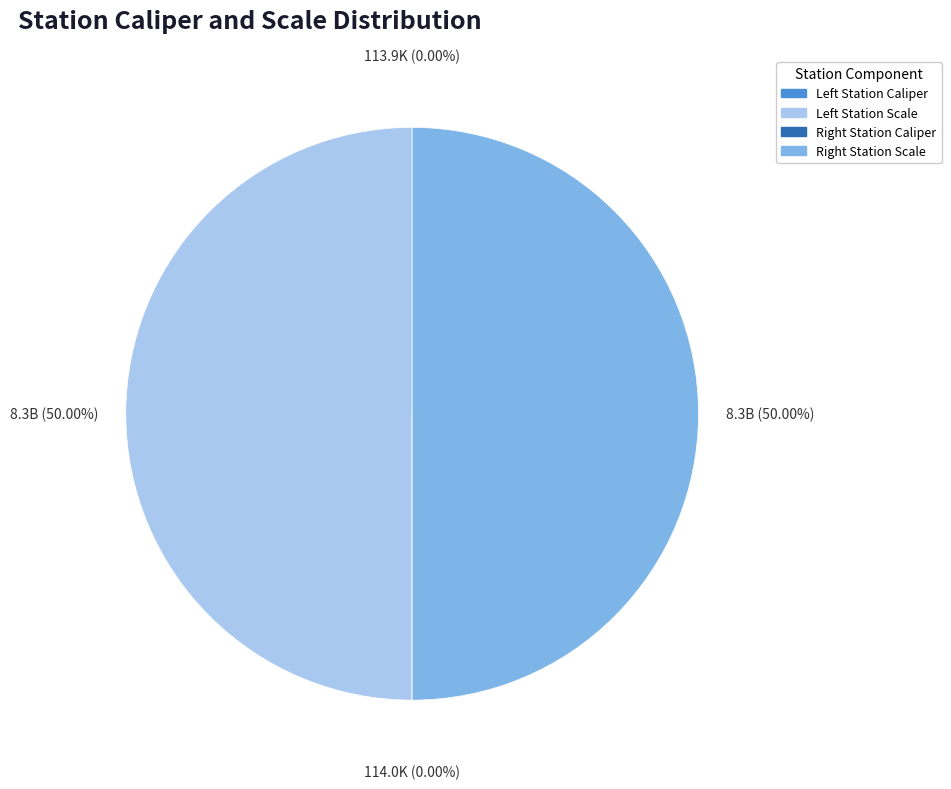

Rank the categories by value from highest to lowest.

Left Station Scale, Right Station Scale, Right Station Caliper, Left Station Caliper